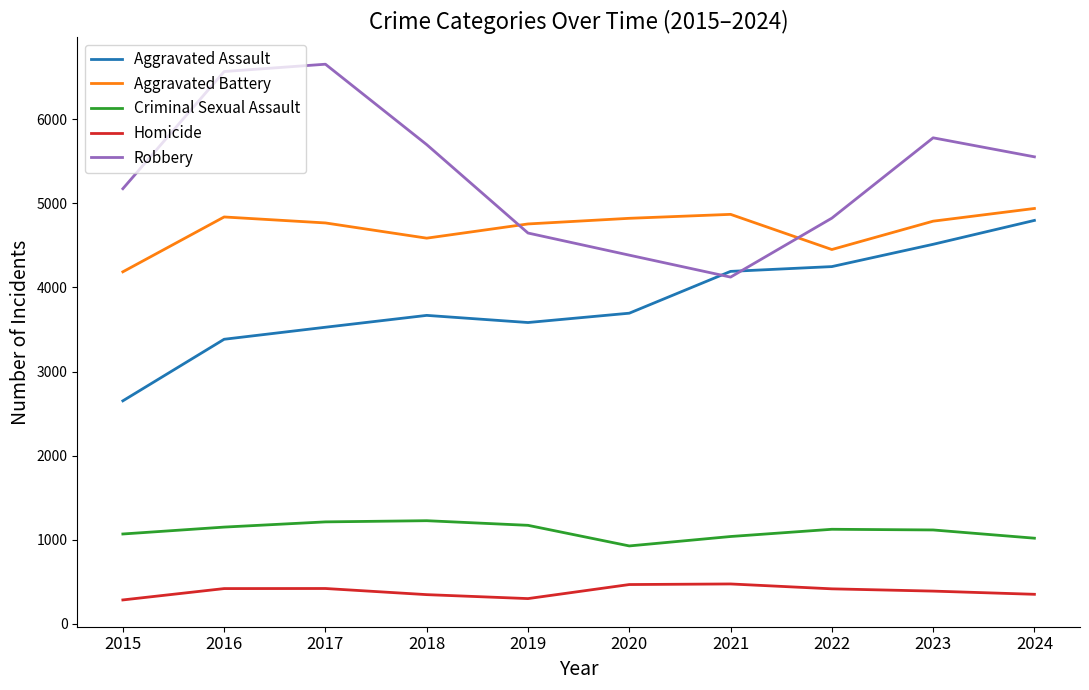

Read the Robbery value at 2024.

5553